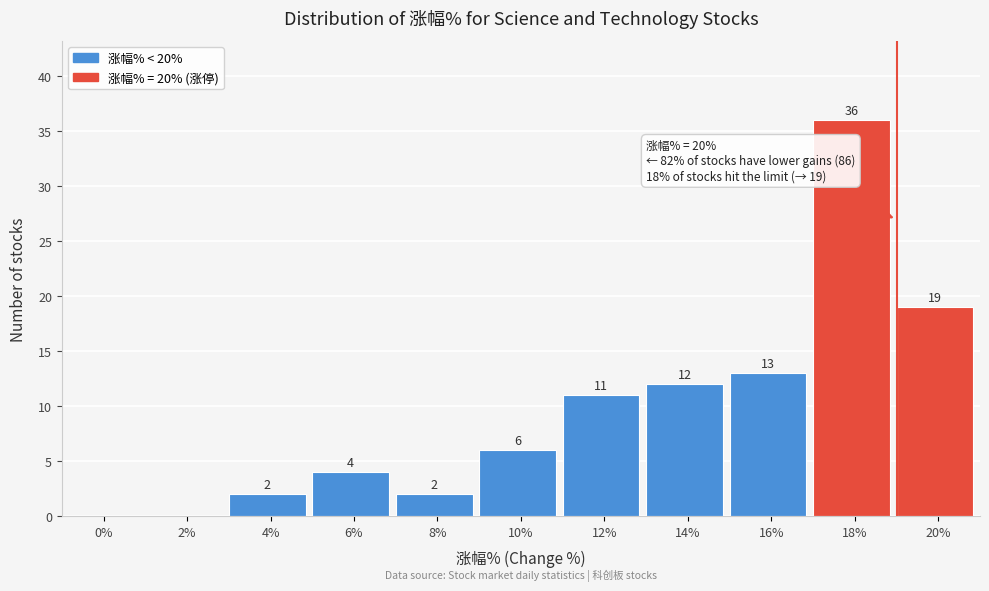

Reading left to right, what are all the values shown in this chart?

0%=0	2%=0	4%=2	6%=4	8%=2	10%=6	12%=11	14%=12	16%=13	18%=36	20%=19